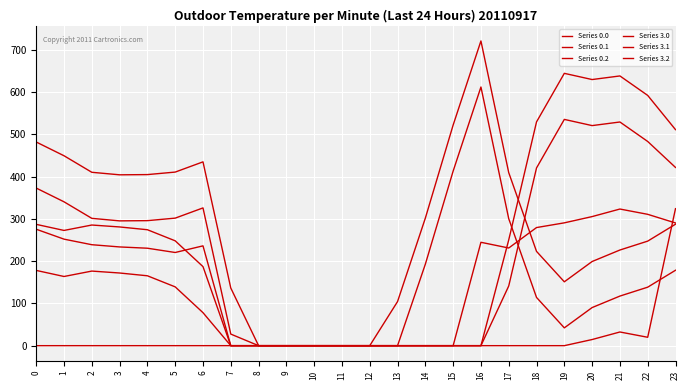

Where is Series 0.0 nearest to the value 322?

17